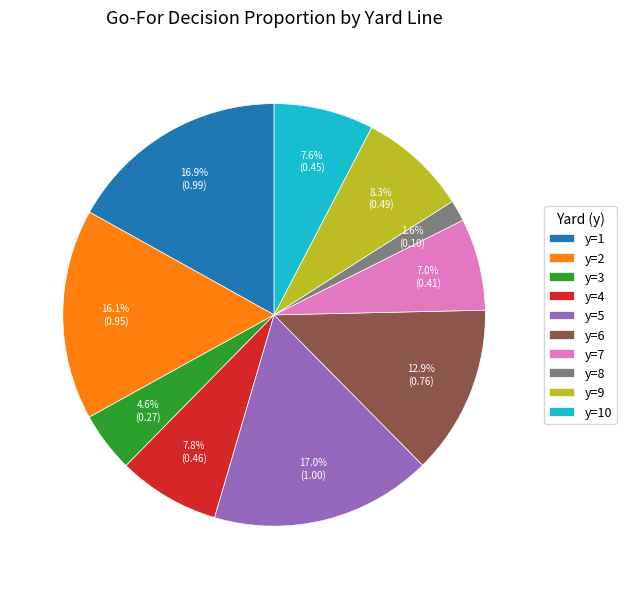

What is the smallest slice in the pie chart?

y=8